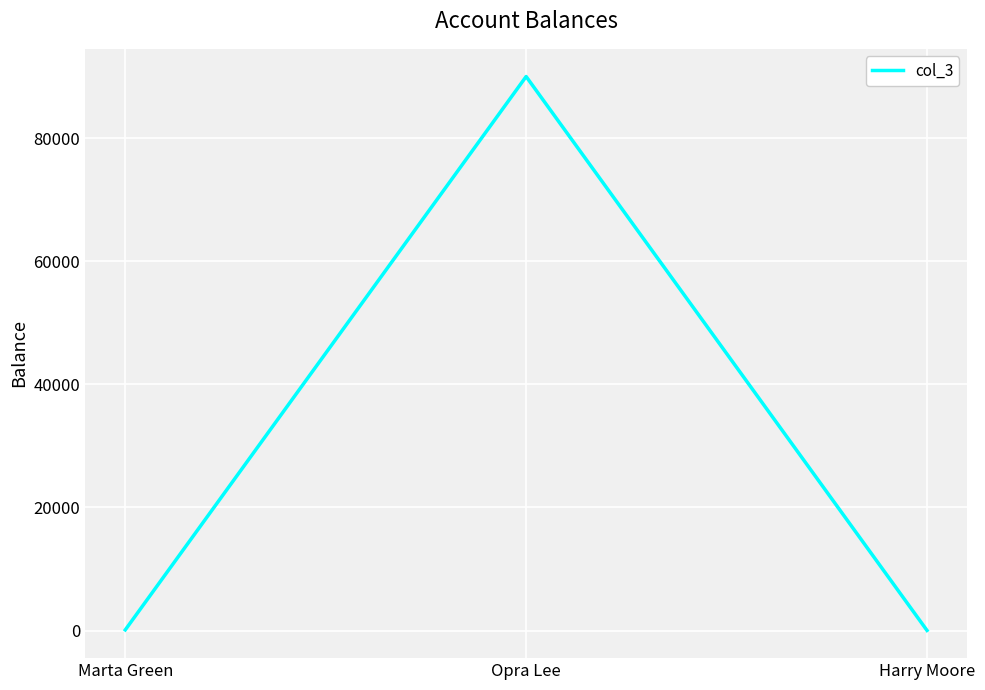

What is the ratio of the value at Harry Moore to the value at Marta Green?

0.1